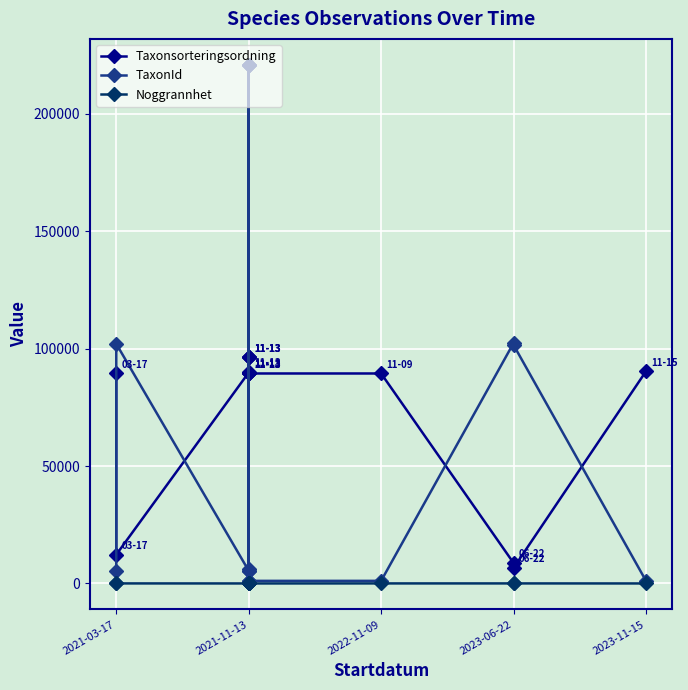

What is the average value of the TaxonId series?

71072